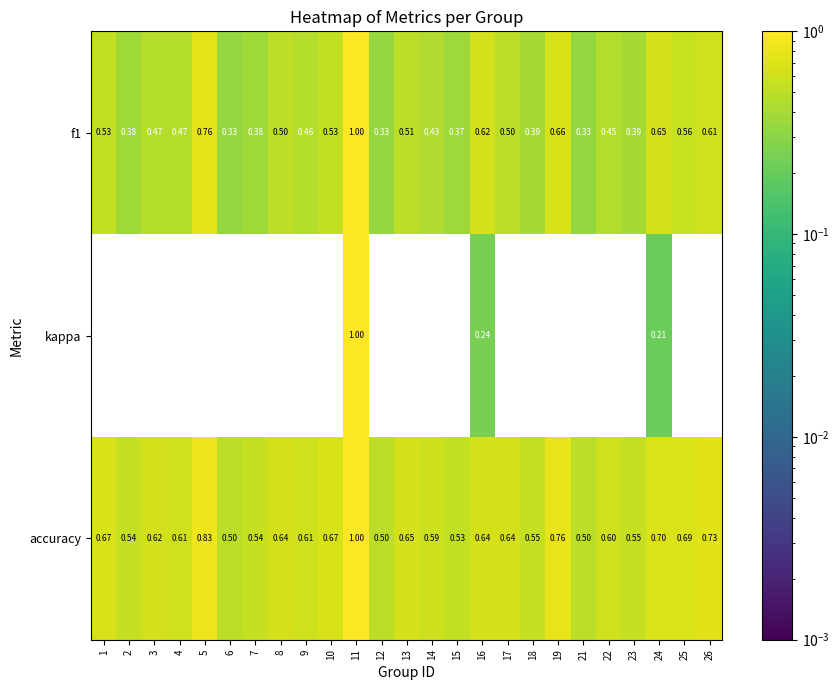

Which series changed the most between 13 and 23?

f1